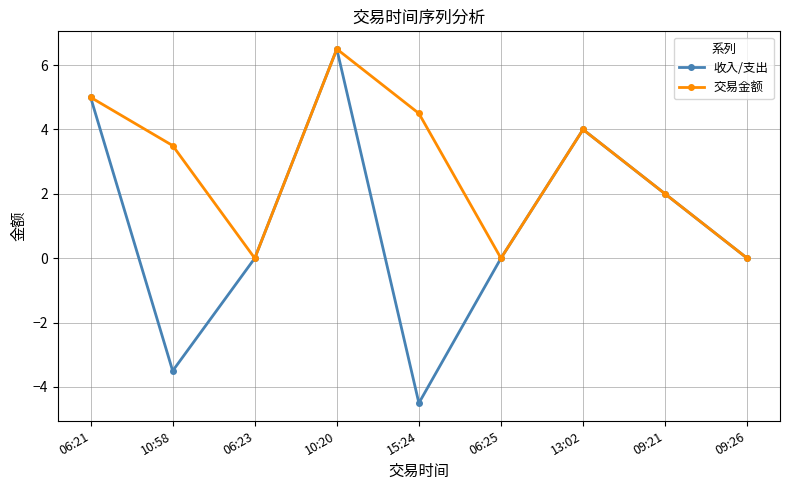

Rank the series by their average value, from highest to lowest.

交易金额, 收入/支出